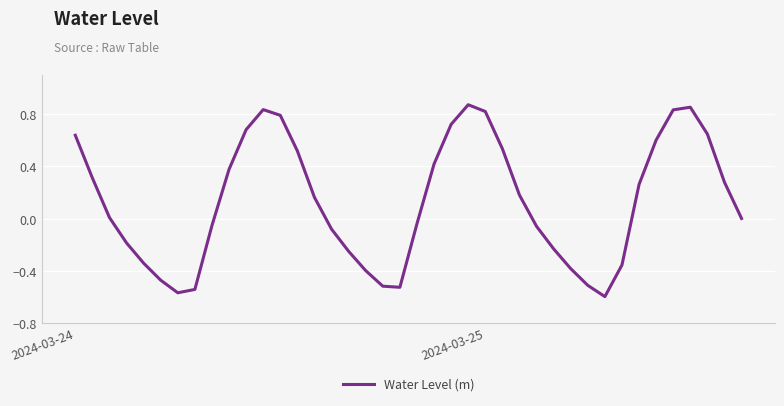

How many lines are shown in the chart?

1